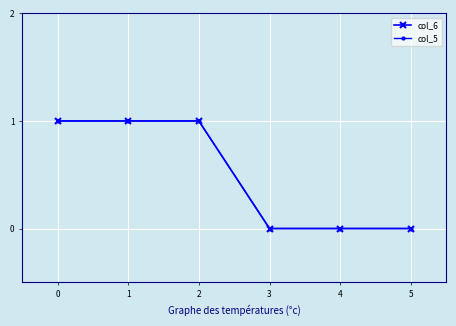

Does the chart have visible grid lines?

Yes